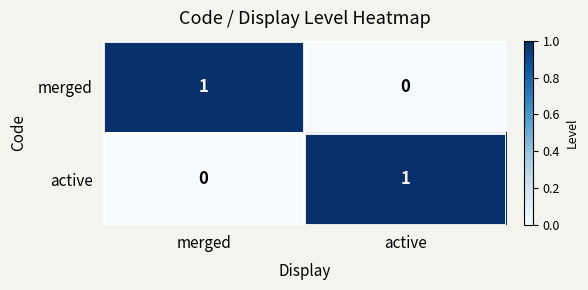

Rank the categories by merged value from highest to lowest.

merged, active